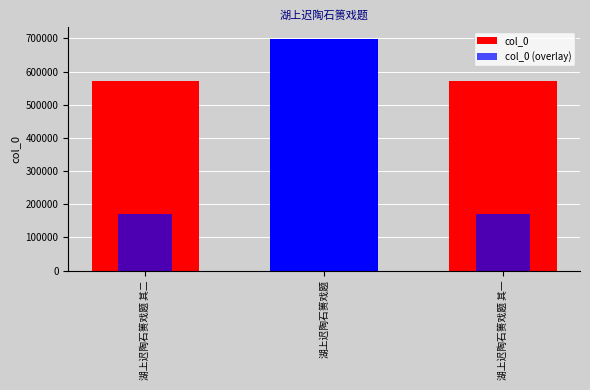

Reading right to left, what are all the values shown in this chart?

col_0: 573029.0	699457.0	573030.0
col_0 (overlay): 171908.7	209837.1	171909.0